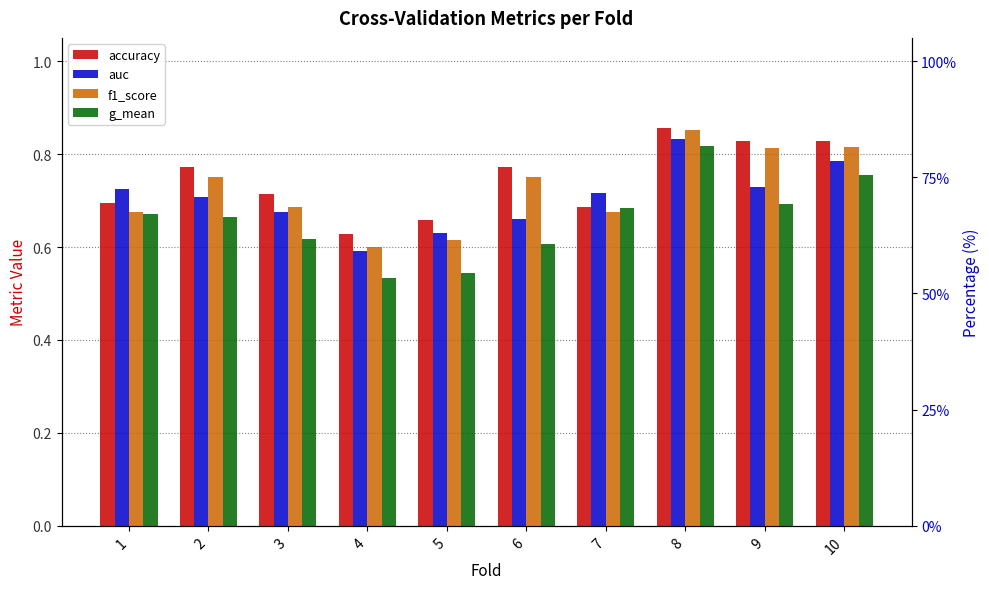

Which category has the highest value in the f1_score series?

8